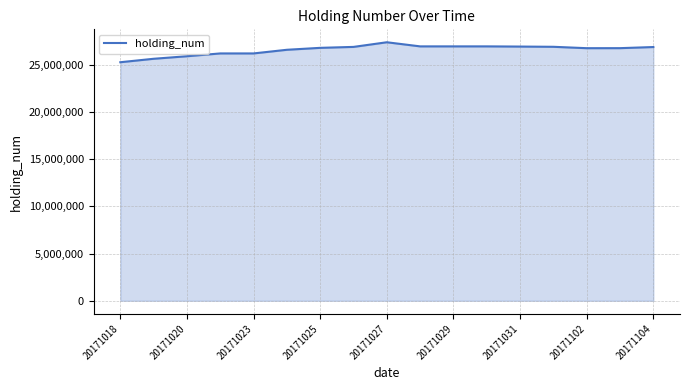

What is the difference between the maximum and second lowest values?

1751000